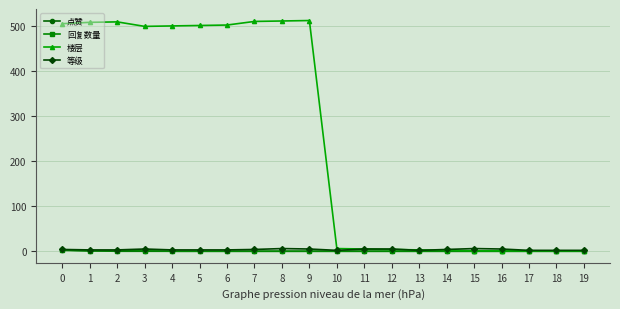

The 等级 series shows 3 at 2. True or false?

True